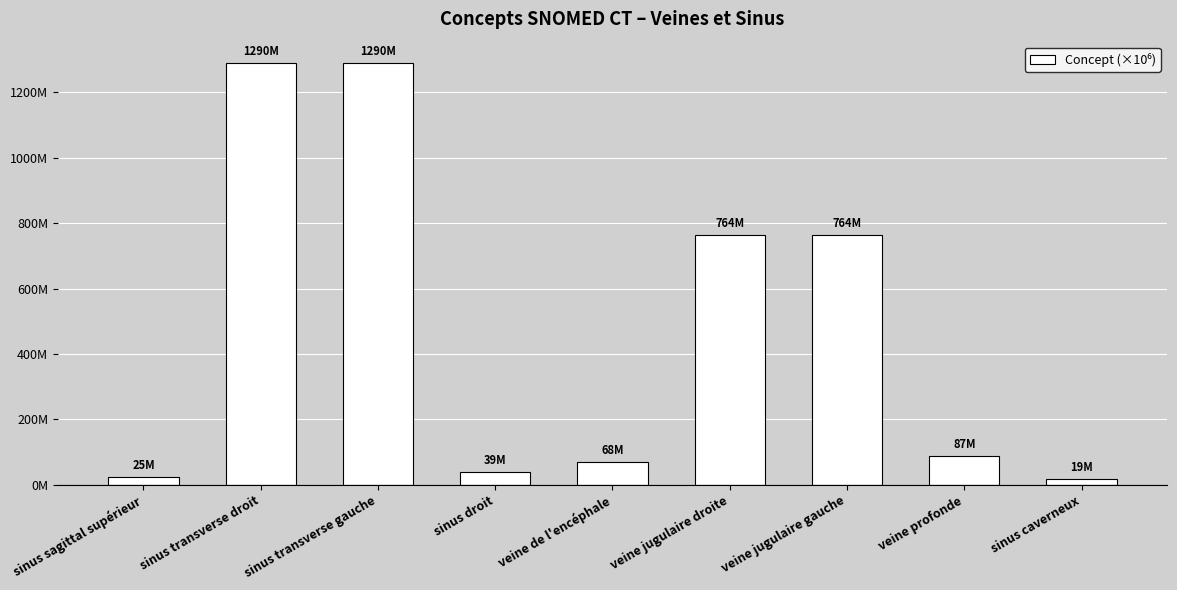

Does the chart contain any negative values?

No